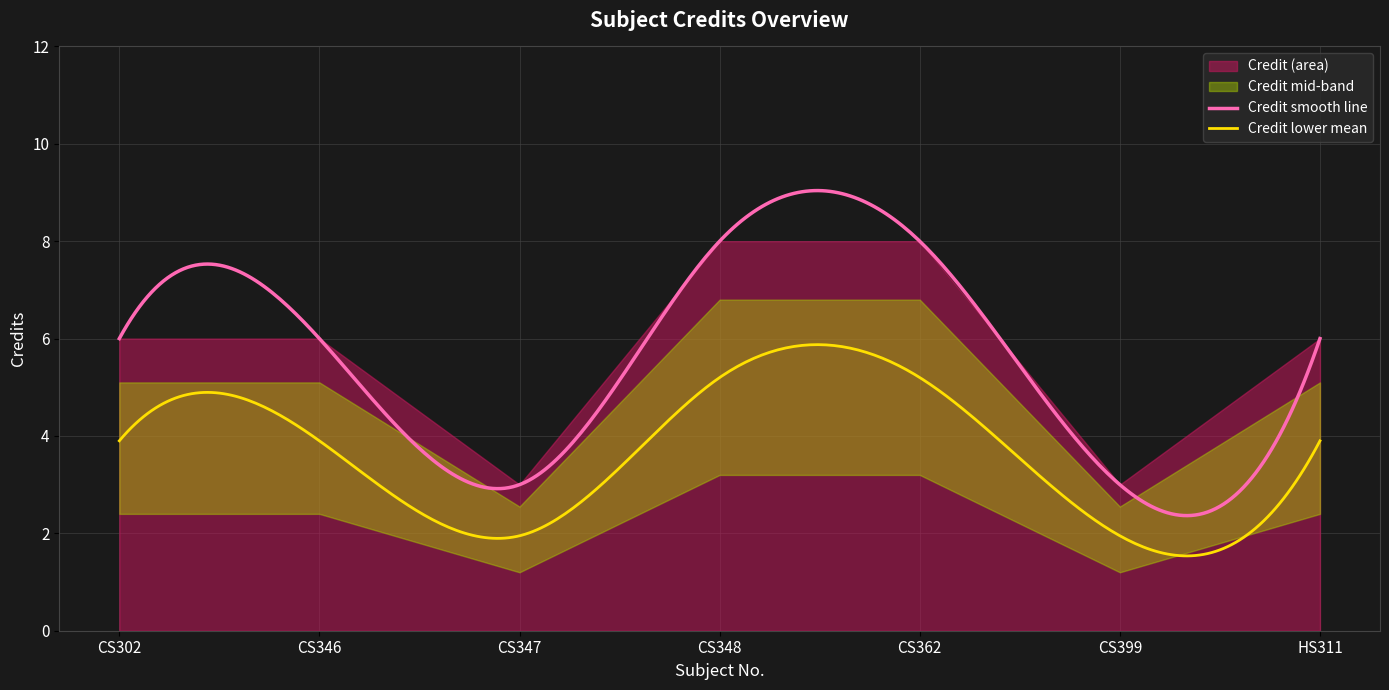

What is the change in value from CS302 to CS348?

+2